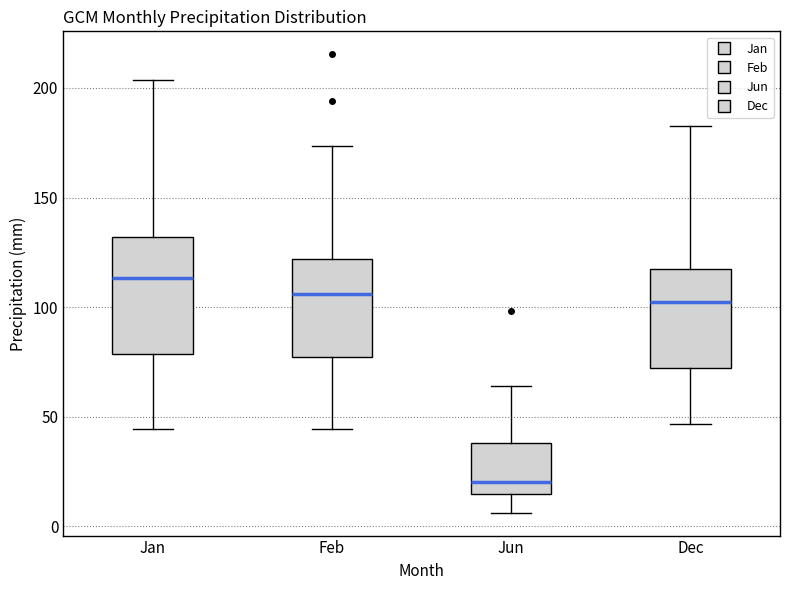

Where does the median line of the box for Feb sit on the y-axis? The values are not printed on the chart, so give them approximately, as read against the axis.

105